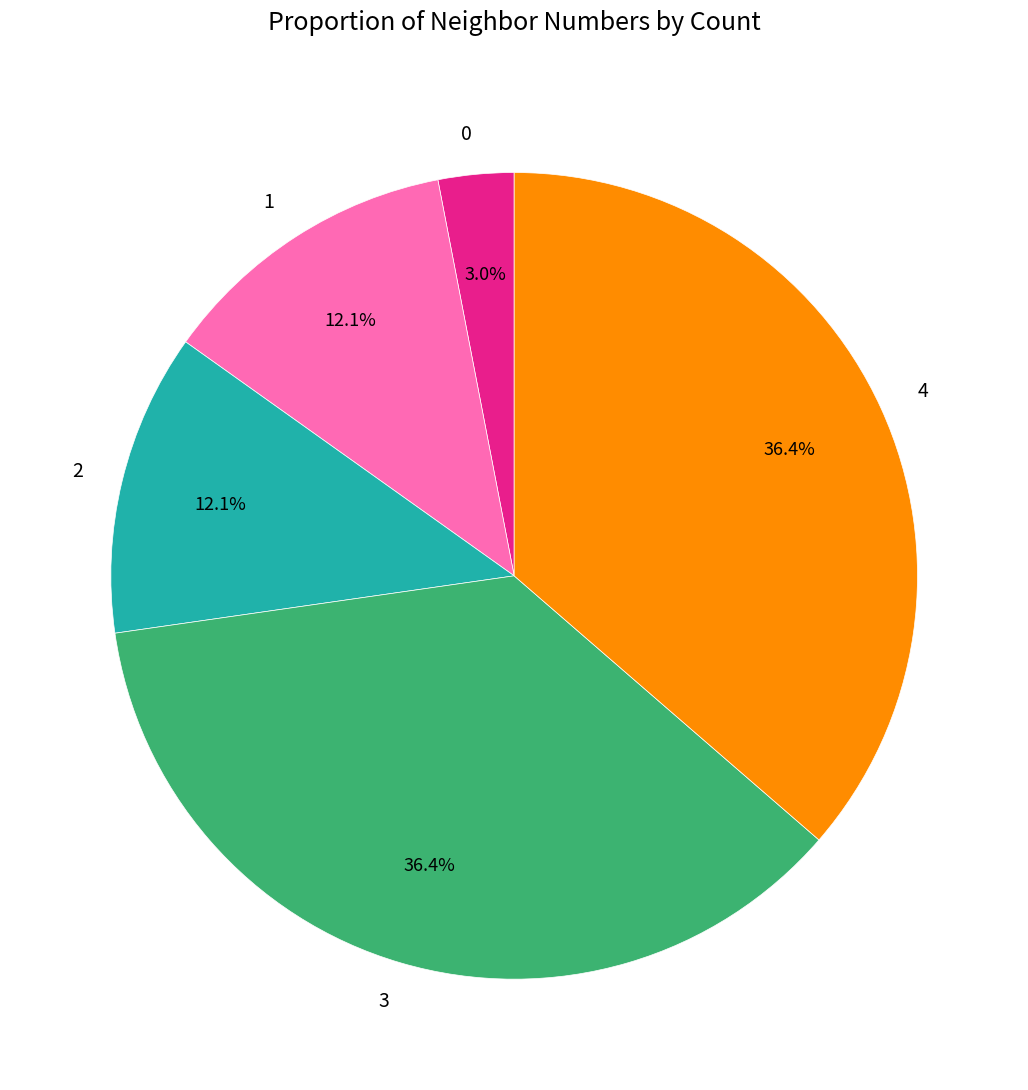

To the nearest percent, what is the average slice percentage?

20%